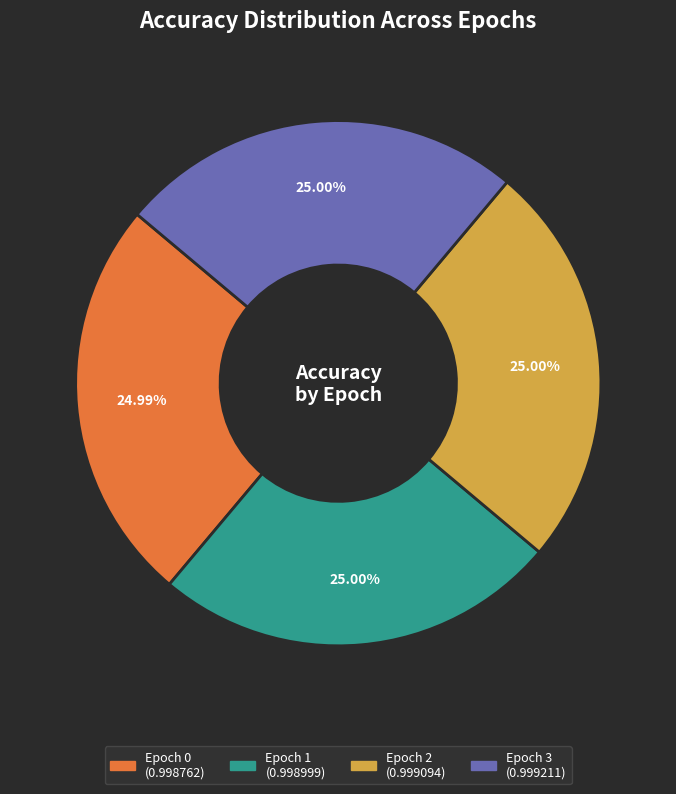

Is there any slice that represents more than half of the pie?

No